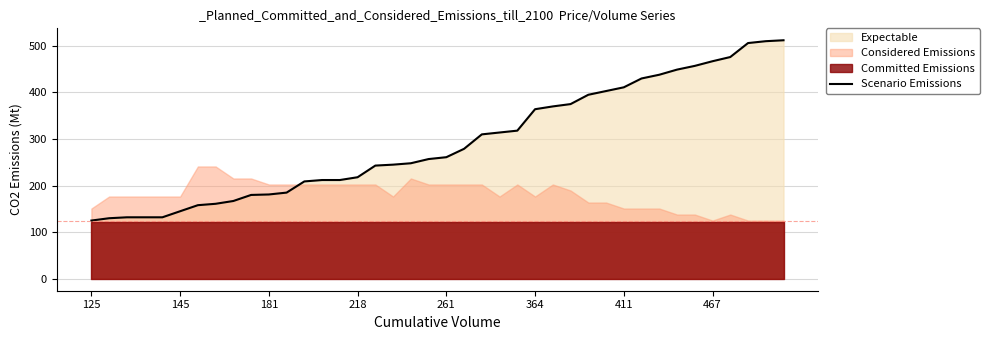

What is the difference between the maximum and second lowest values?

382